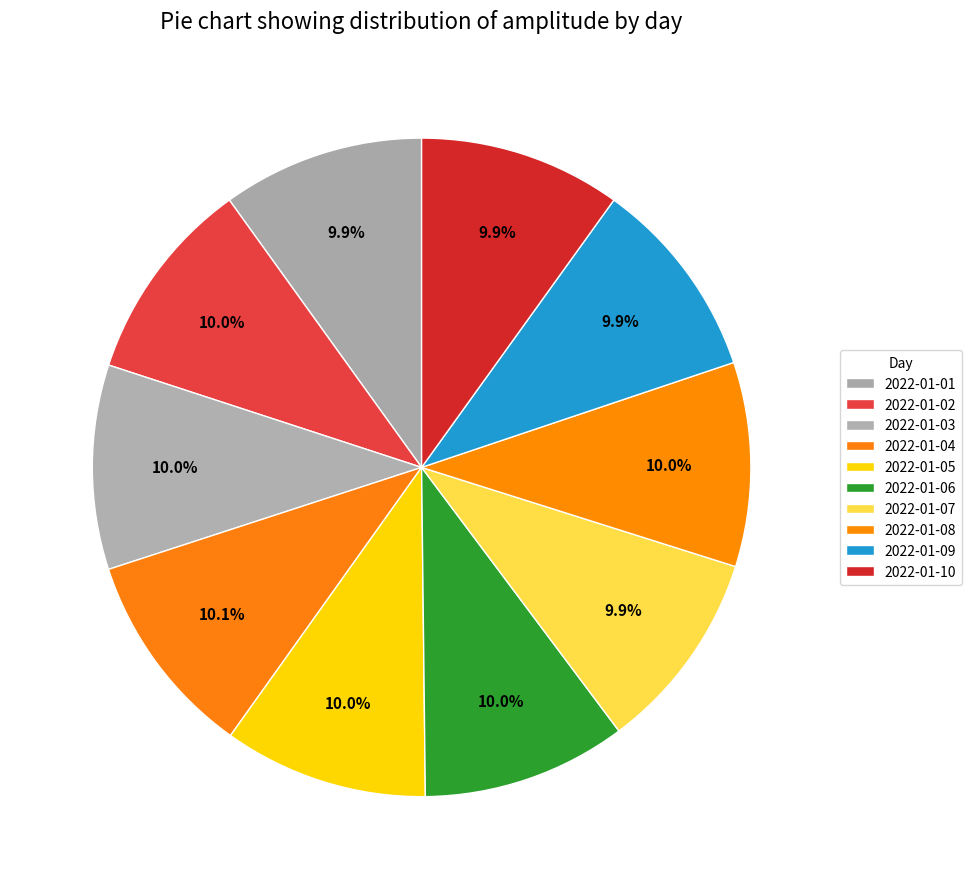

How many slices are in this pie chart?

10